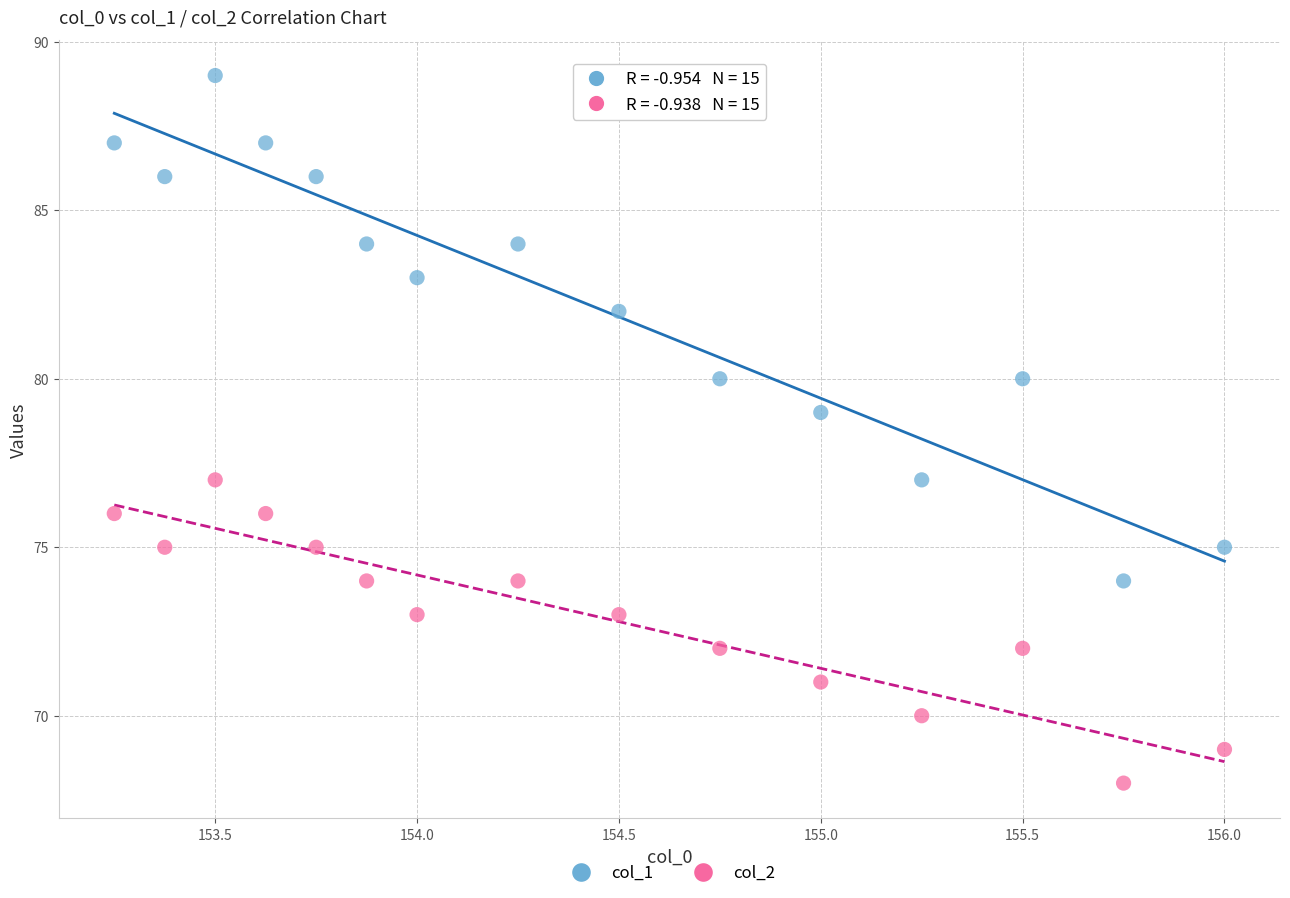

Which series reaches the maximum Y coordinate?

col_1